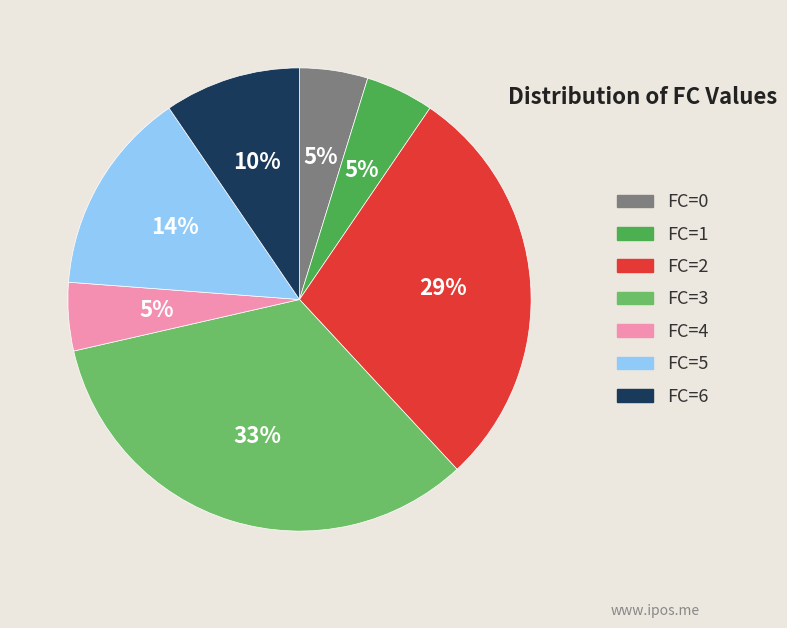

True or false: FC=3 accounts for 41% of the total.

False